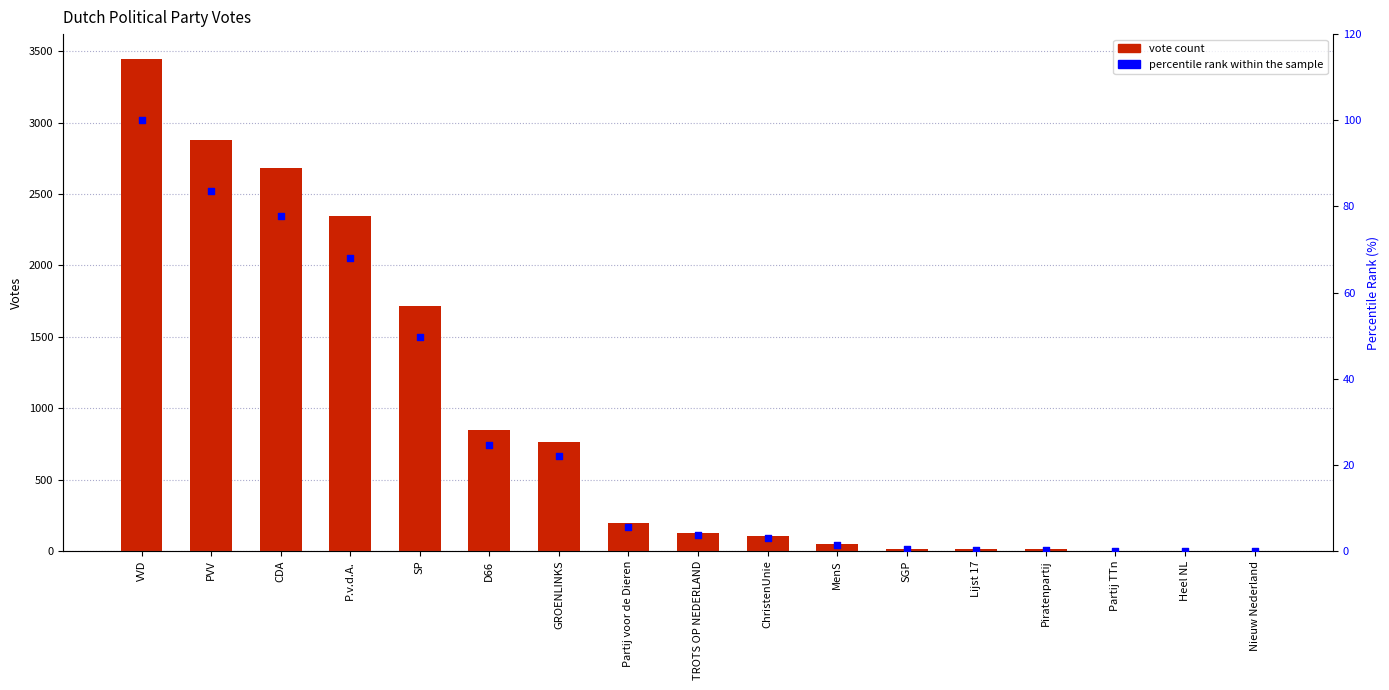

At how many categories does at least one series exceed 1271?

5